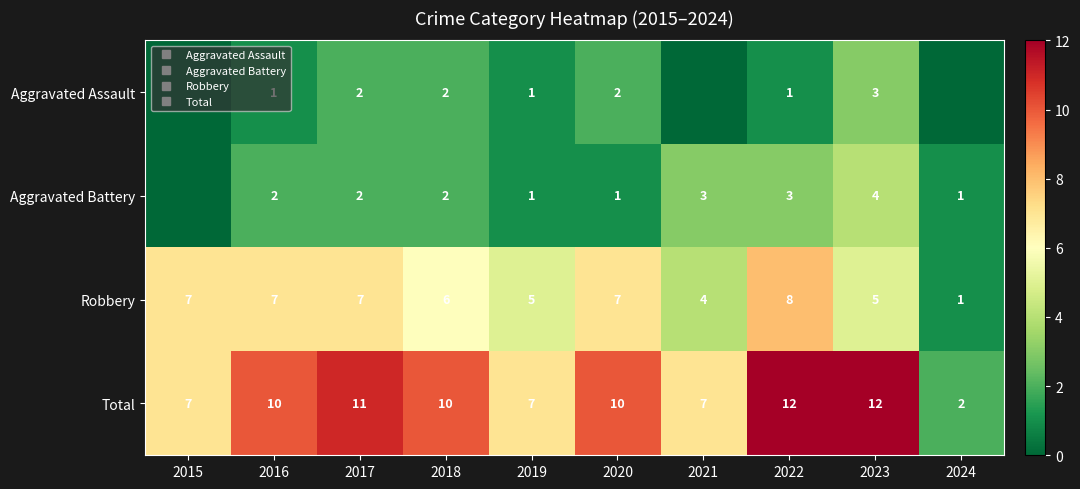

What is the sum of the Aggravated Assault values at 2018 and 2020?

4